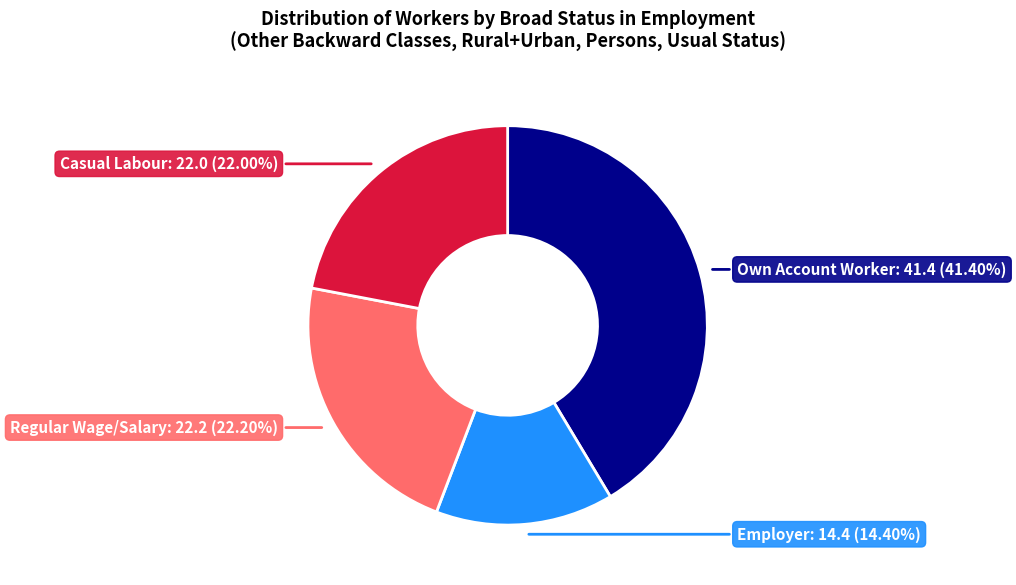

Is there any slice that represents more than half of the pie?

No